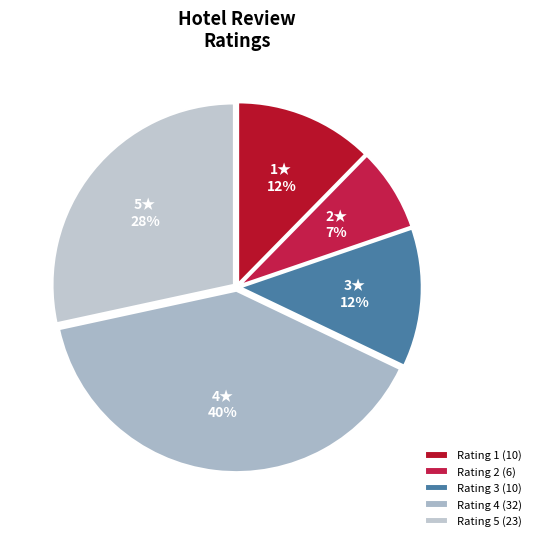

How many slices are in this pie chart?

5